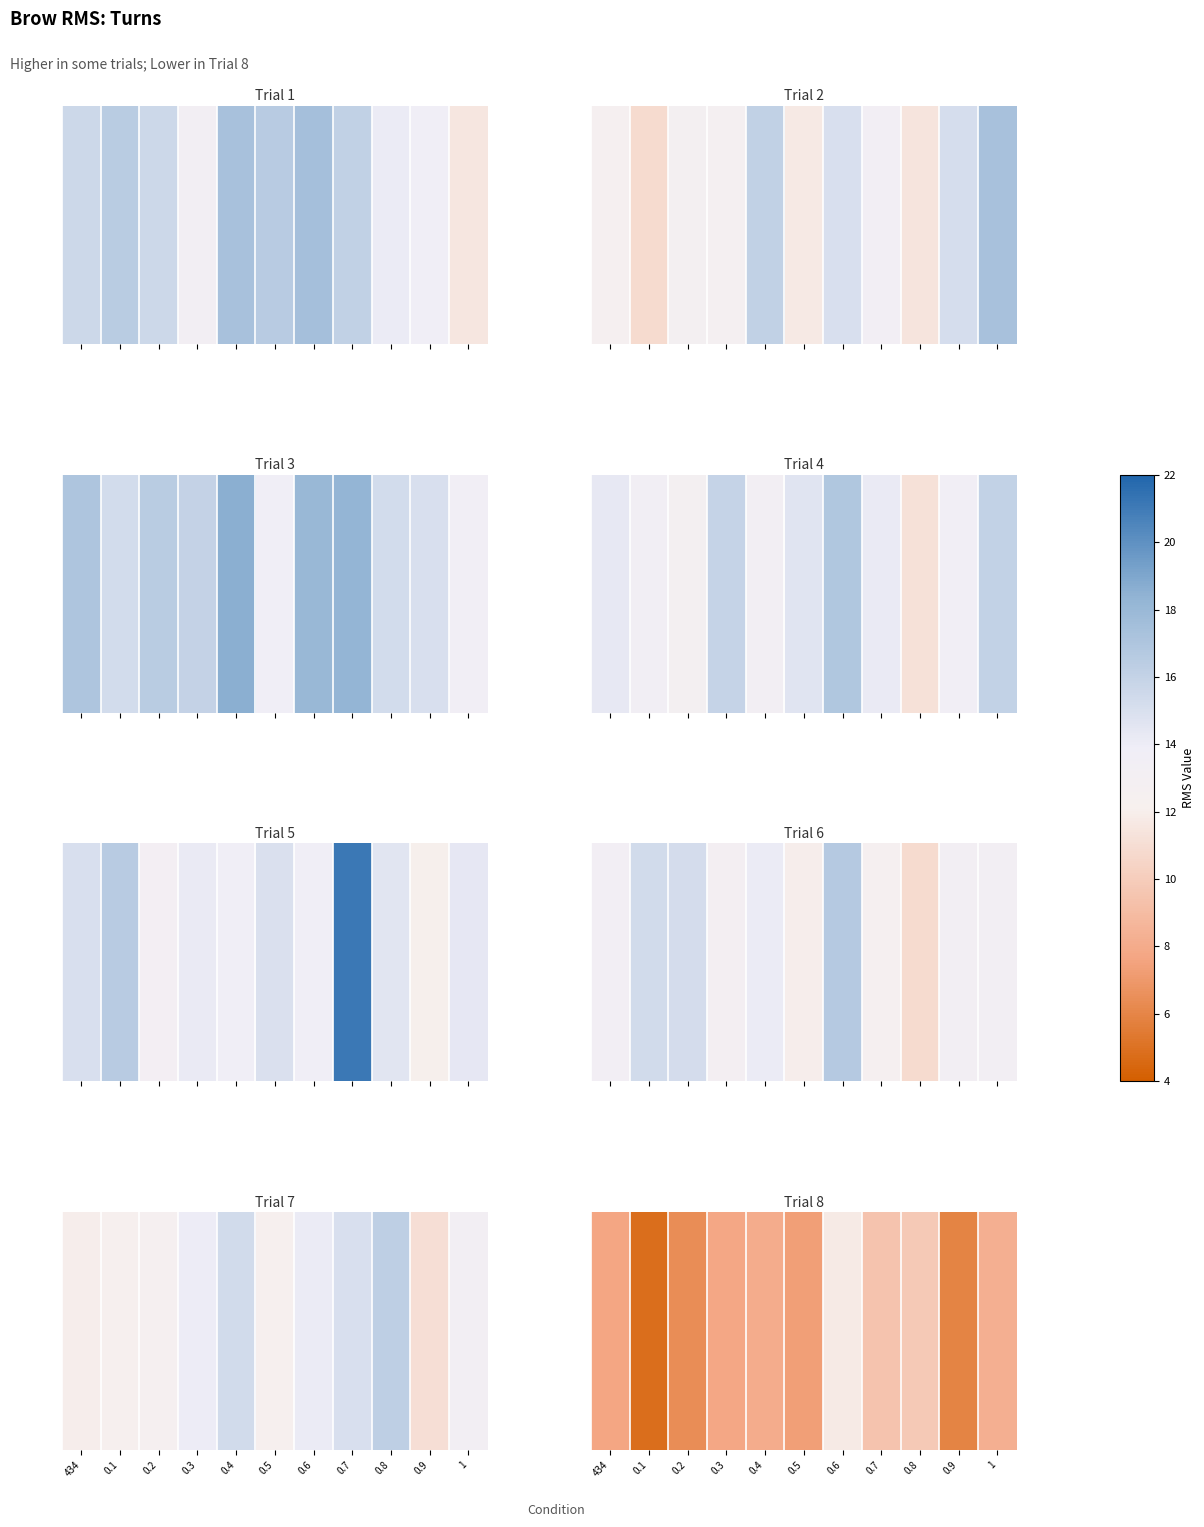

At which label does the data first exceed 7?

434